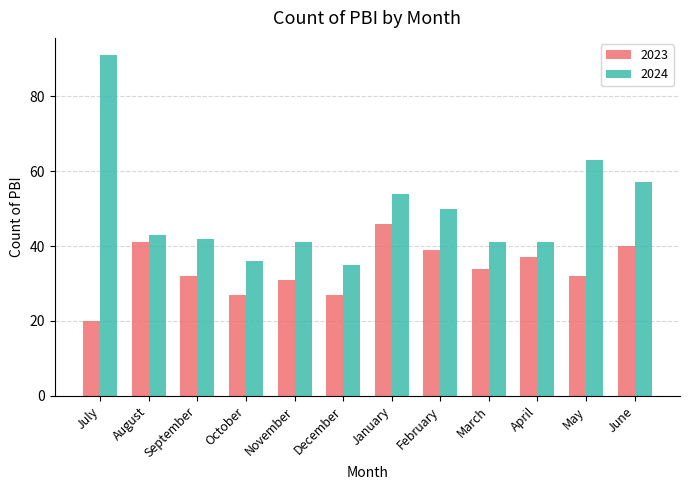

Where is 2024 nearest to the value 63?

May